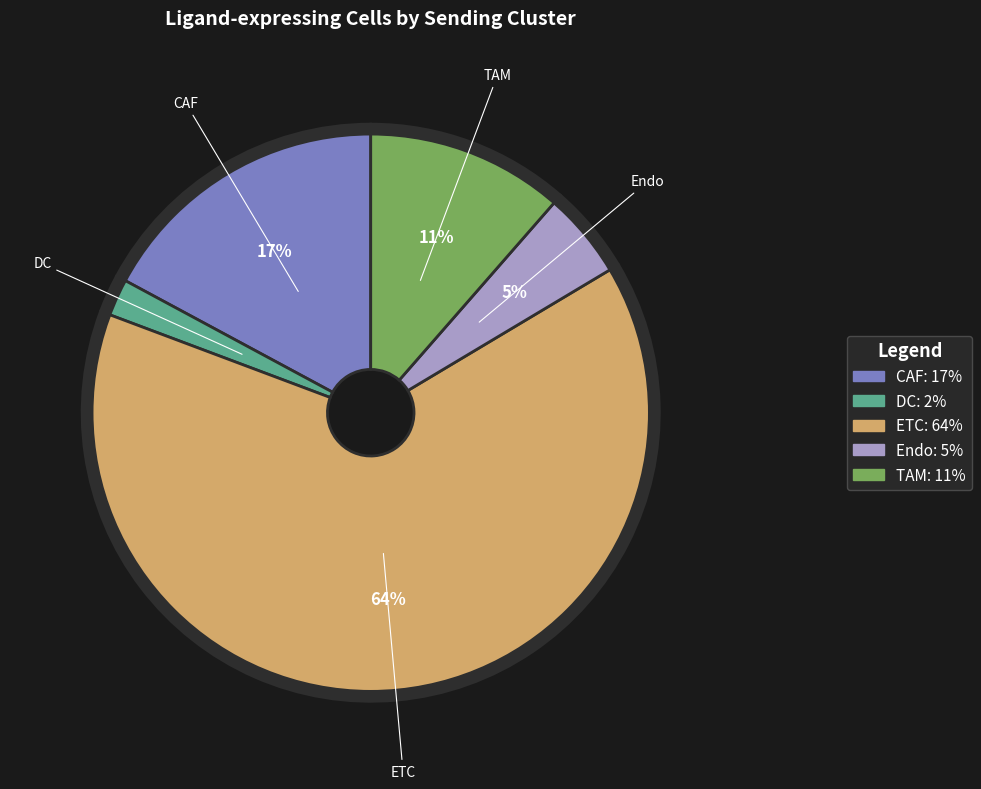

Is there any slice that represents more than half of the pie?

Yes